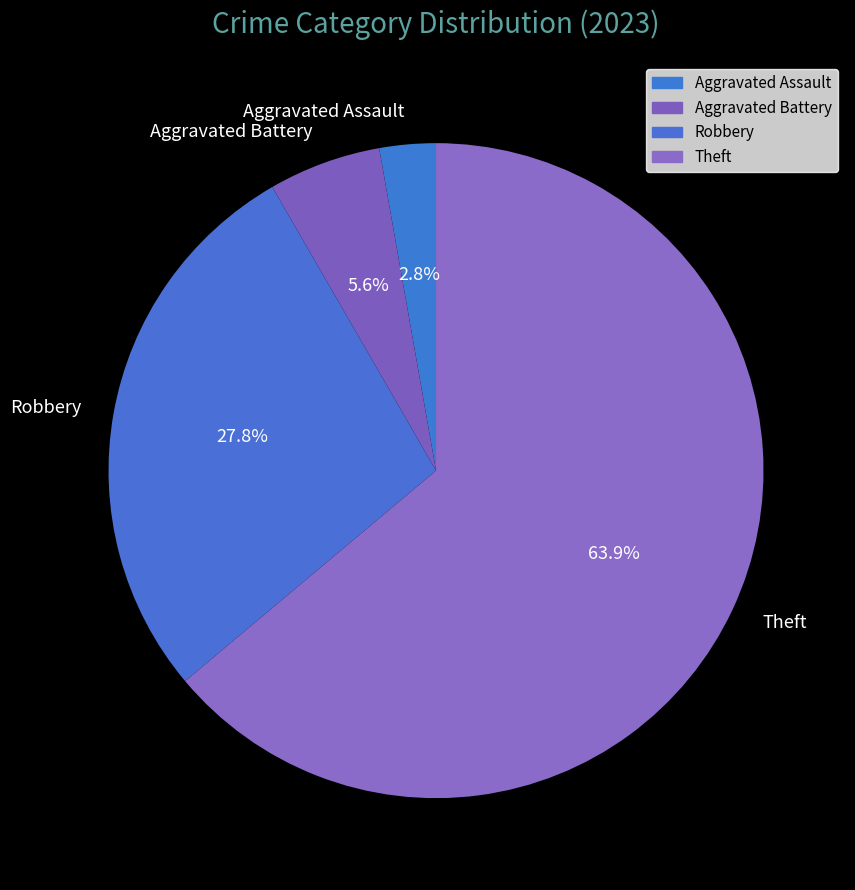

To the nearest percent, what is the average slice percentage?

25%